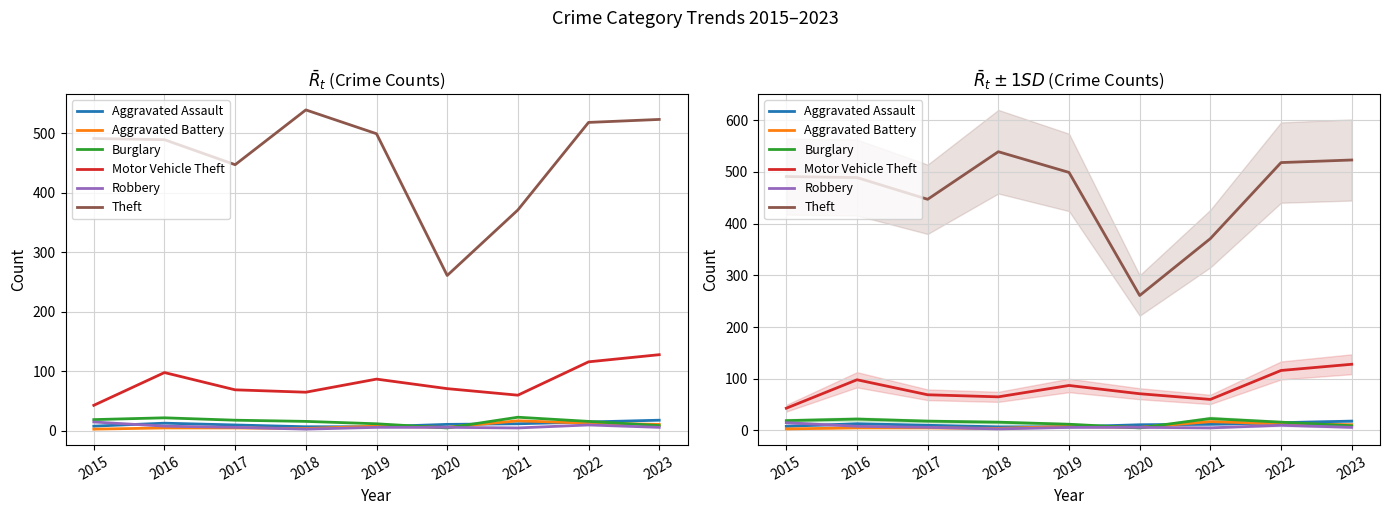

Which series has the widest spread of values?

Theft